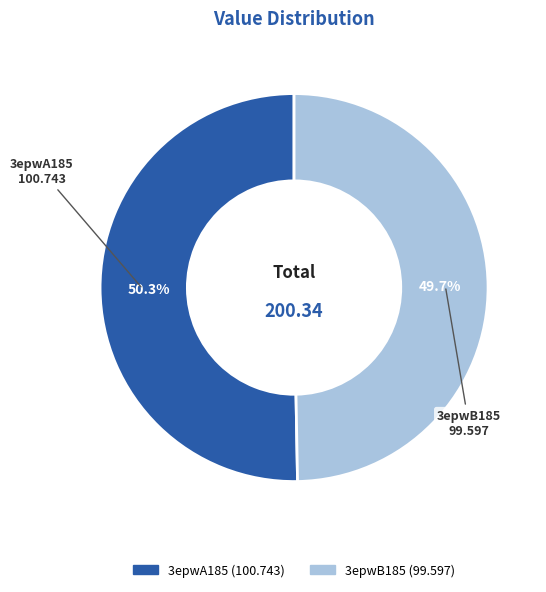

What is the smallest slice in the pie chart?

3epwB185